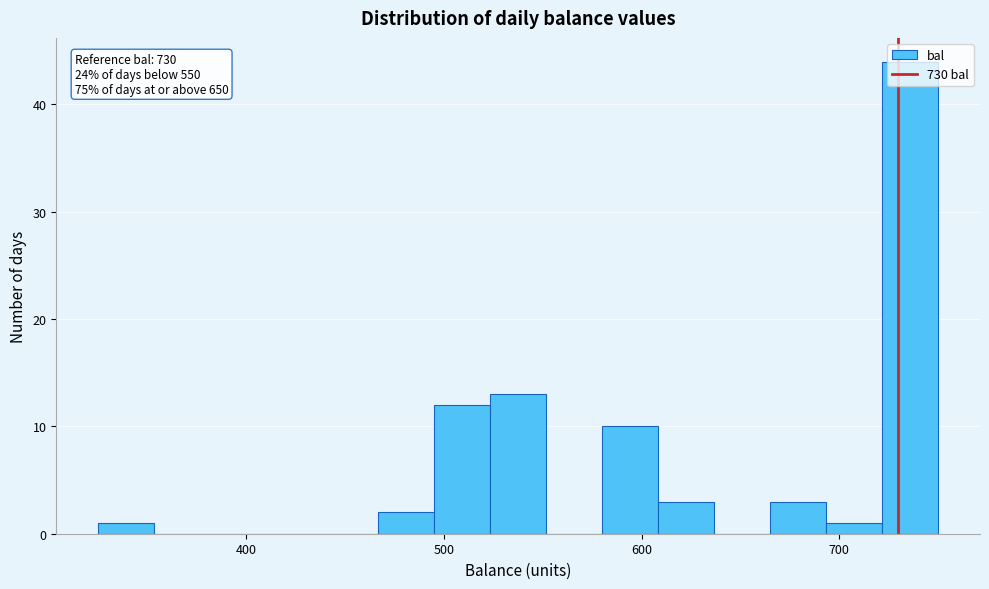

Read against the x-axis, roughly where is the centre of the tallest bar?

740